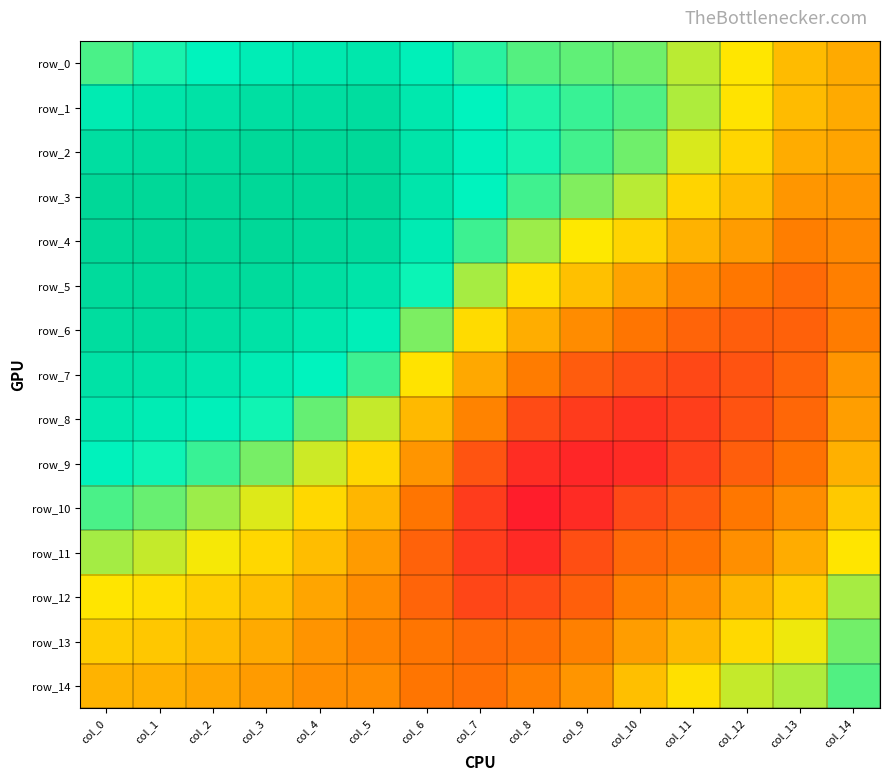

Which series has the largest range (max minus min)?

row_8